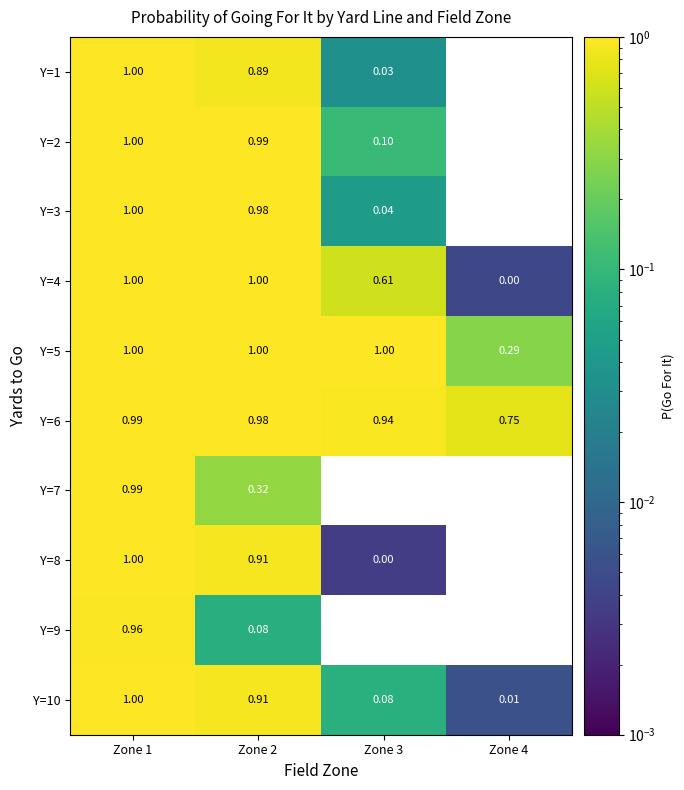

Is the value of Y=7 at Zone 3 greater than the value of Y=6 at Zone 3?

No